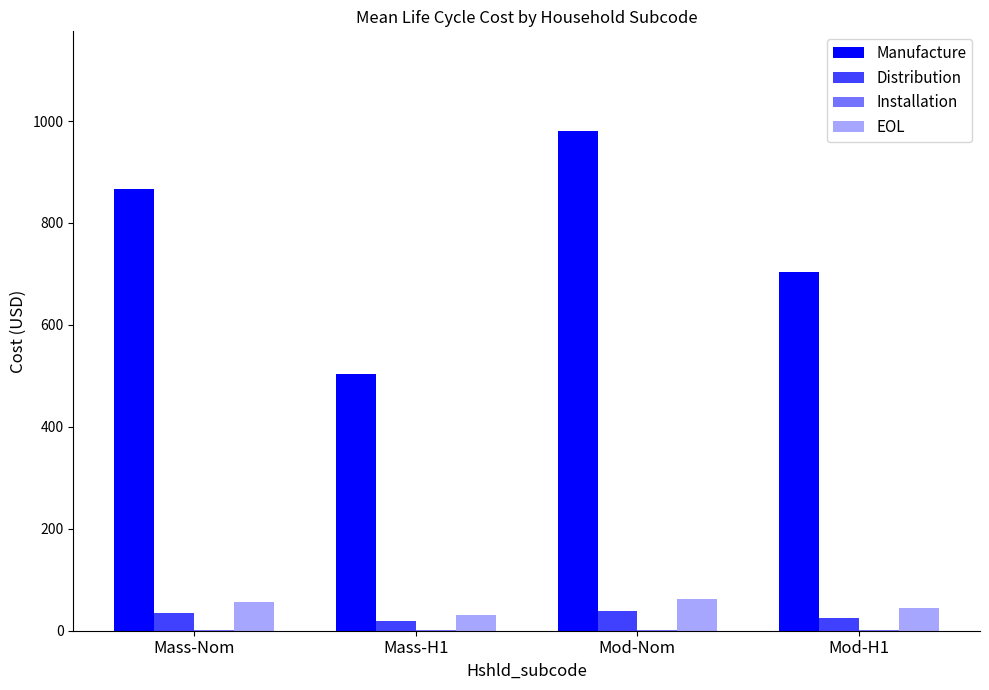

True or false: EOL has a value of 43.7 at Mod-H1.

True